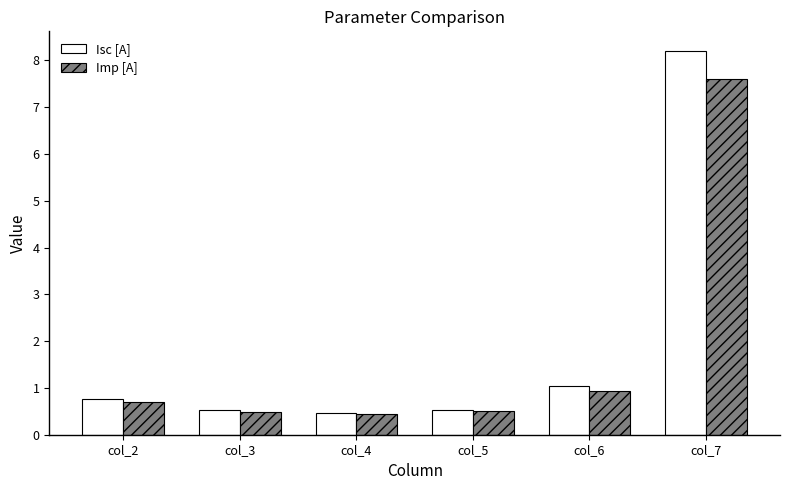

What is the difference between the second highest and minimum values in the Isc [A] series?

0.6